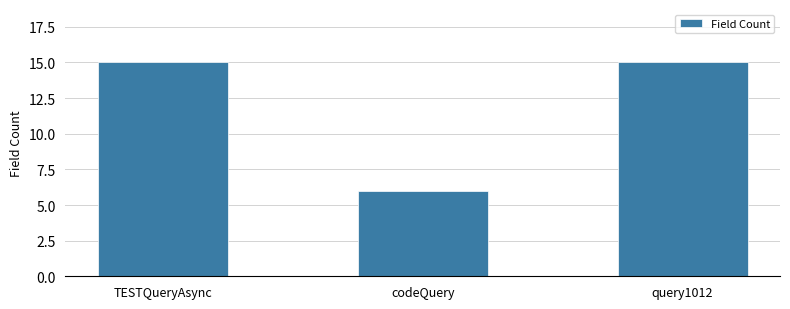

Which has a higher value, codeQuery or query1012?

query1012